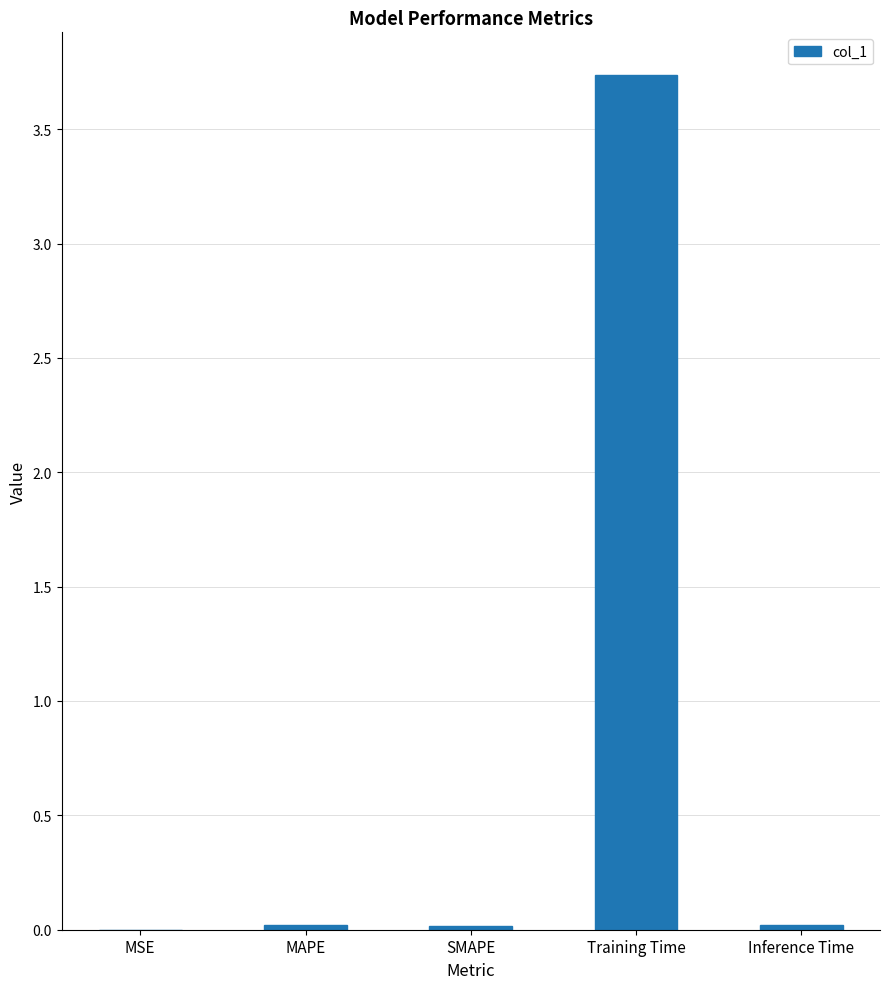

What is the sum of all values?

3.8